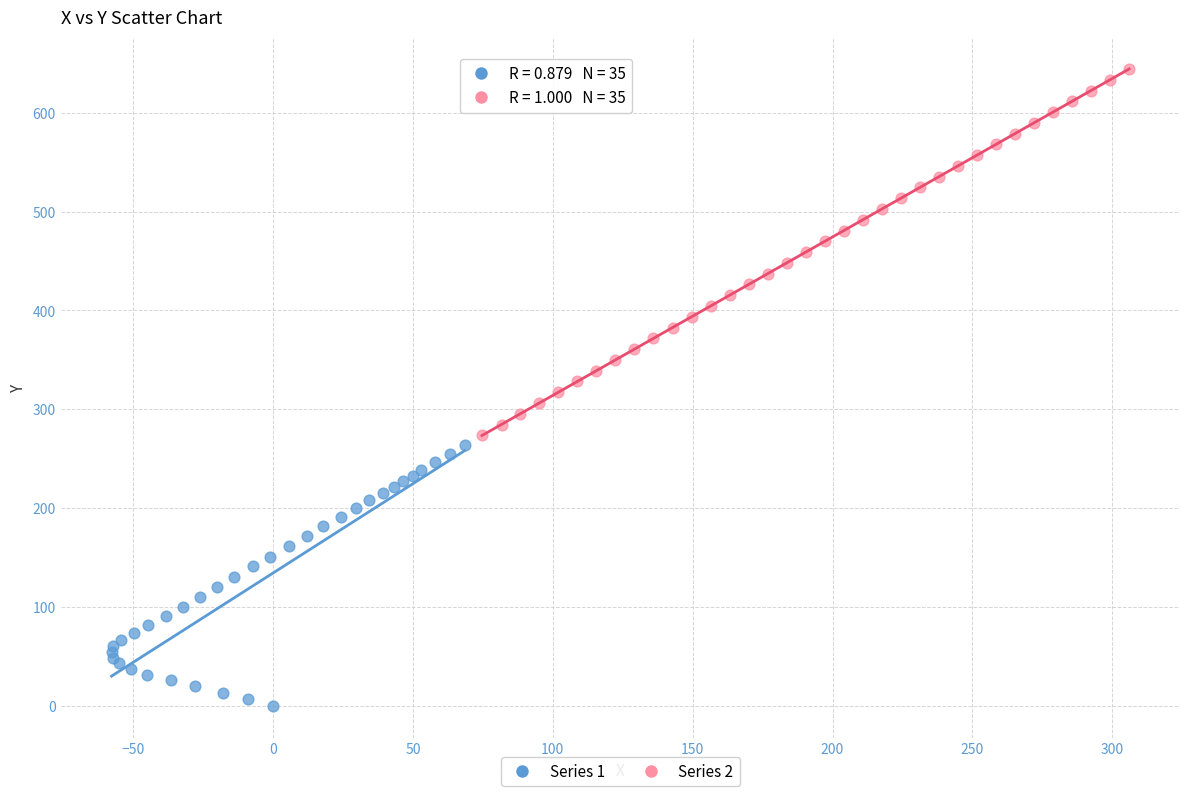

Which series reaches the maximum Y coordinate?

Series 2